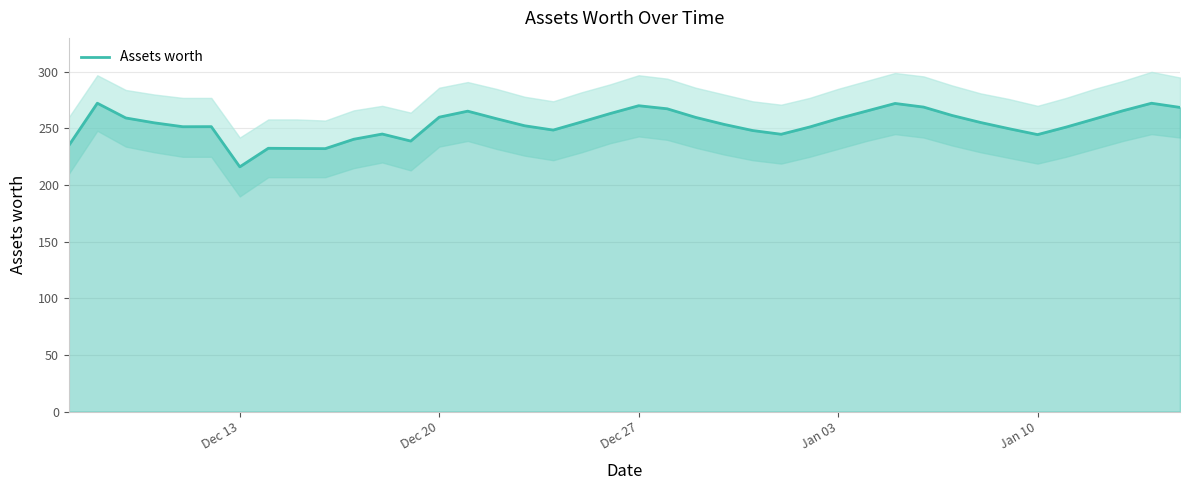

What is the highest value of the Assets worth series?

272.3